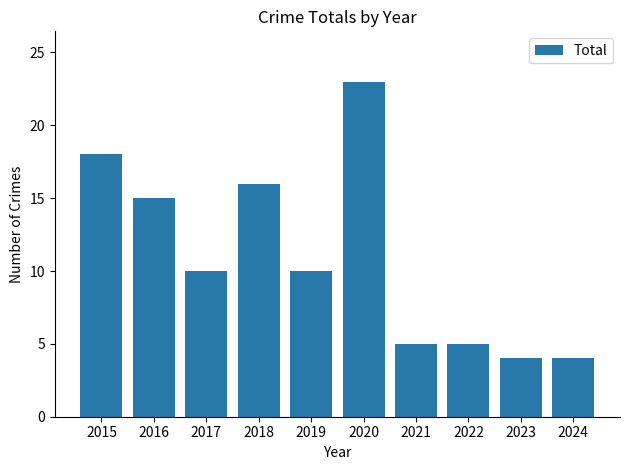

What is the value of the 6th bar from the left?

23